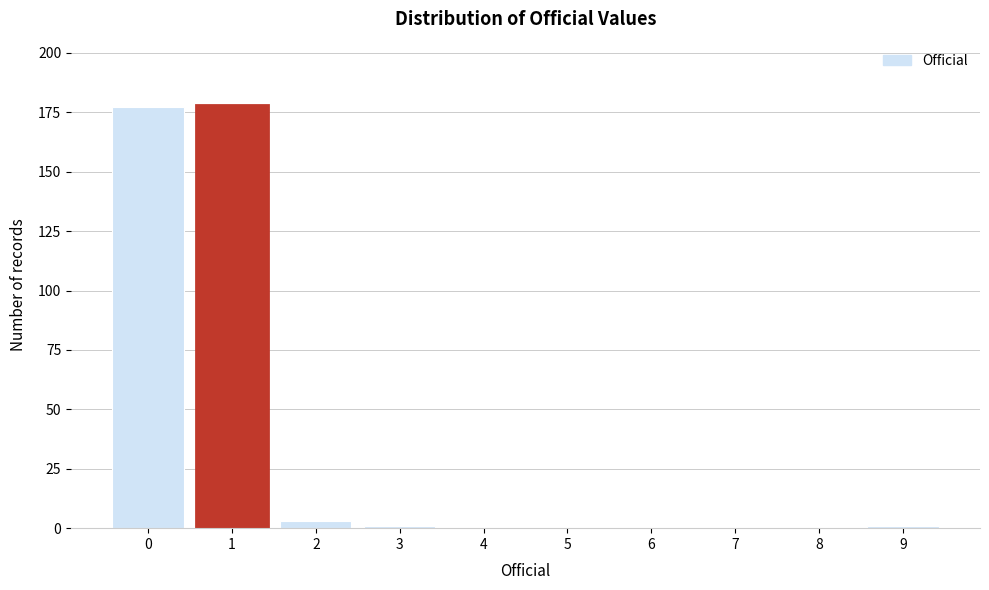

What is the height of the bar covering -0.5 to 0.5 on the x-axis? The values are not printed on the chart, so give them approximately, as read against the axis.

175